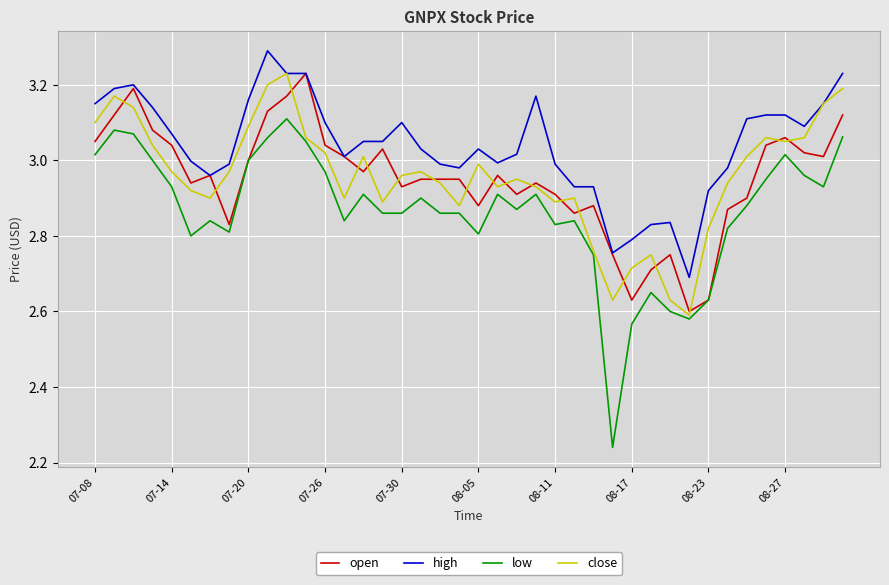

True or false: low and high intersect in this chart.

False